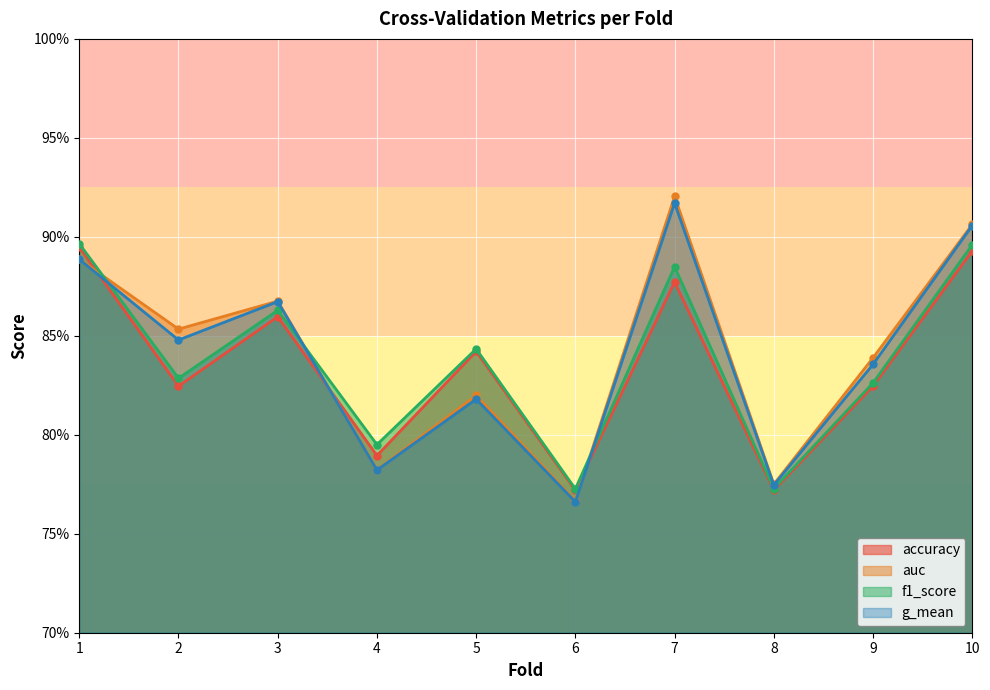

At 6, list the series in order from smallest to largest.

g_mean, auc, accuracy, f1_score